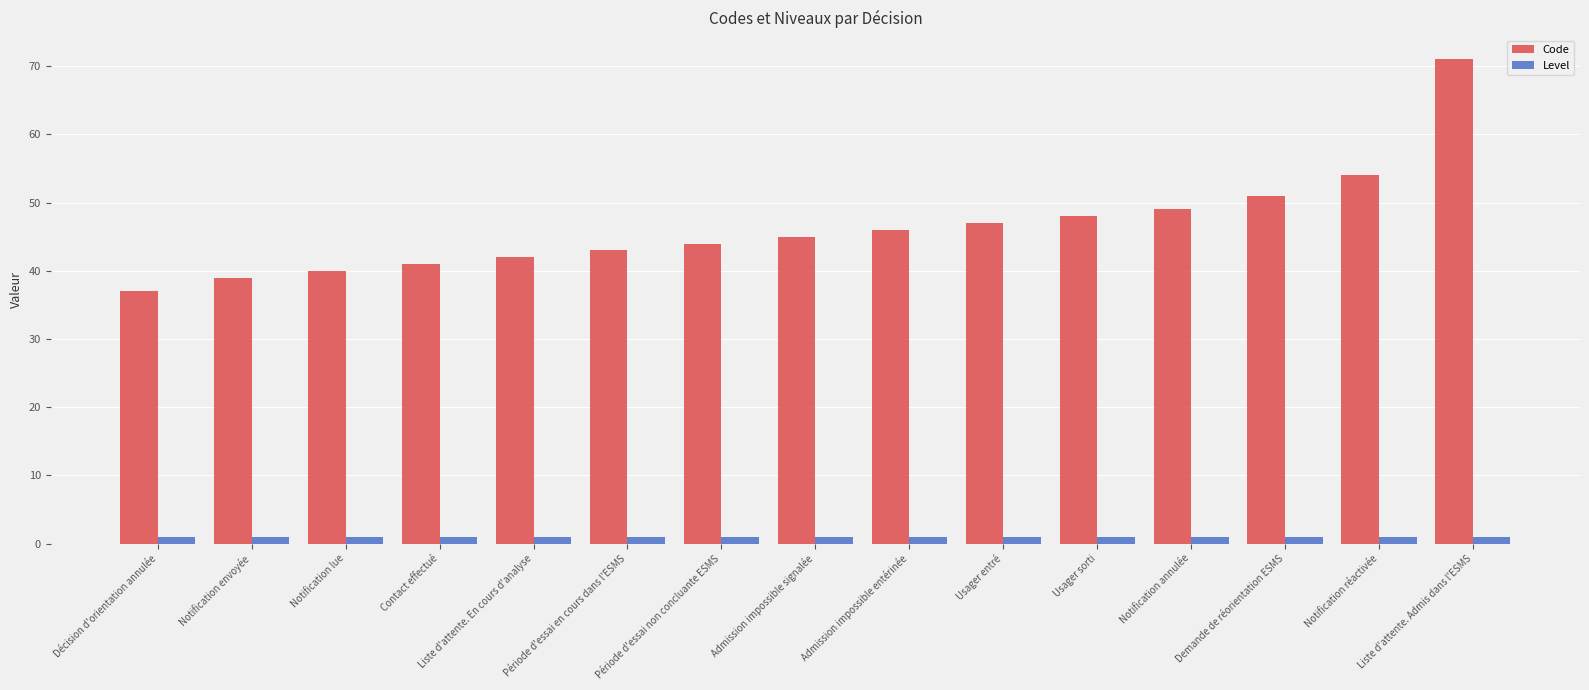

Are the bars grouped side by side (vs. stacked)?

Yes